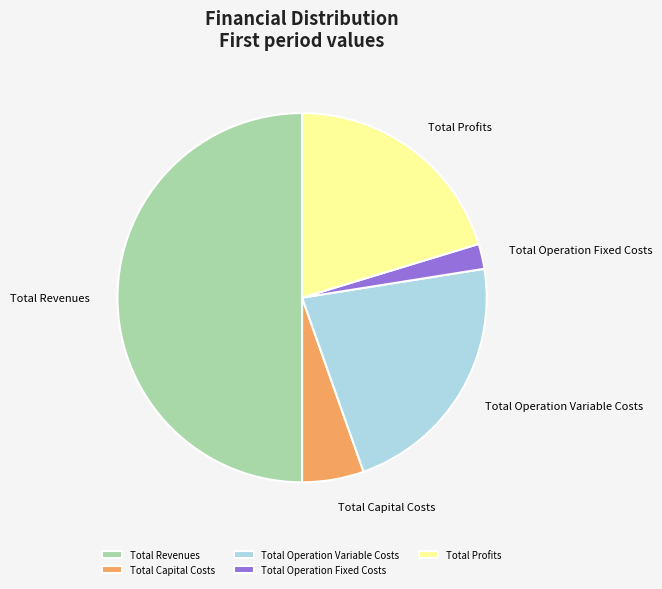

Count the number of slices in the pie.

5